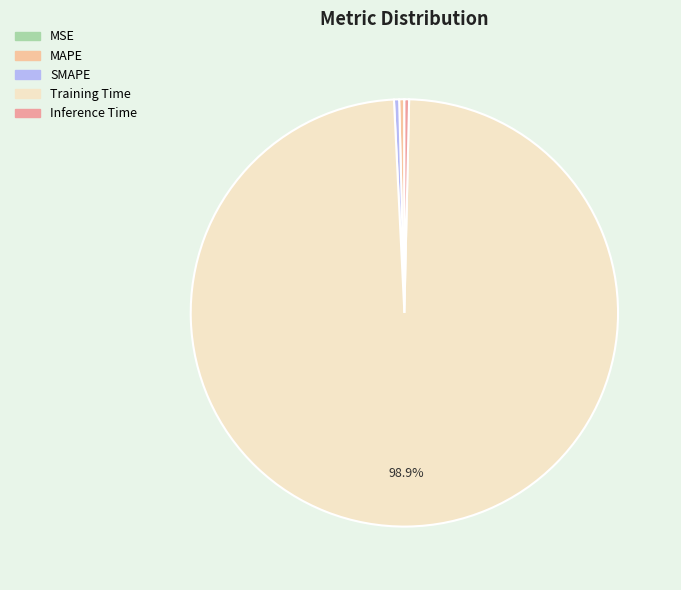

Rank the categories by value from lowest to highest.

MSE, Inference Time, MAPE, SMAPE, Training Time